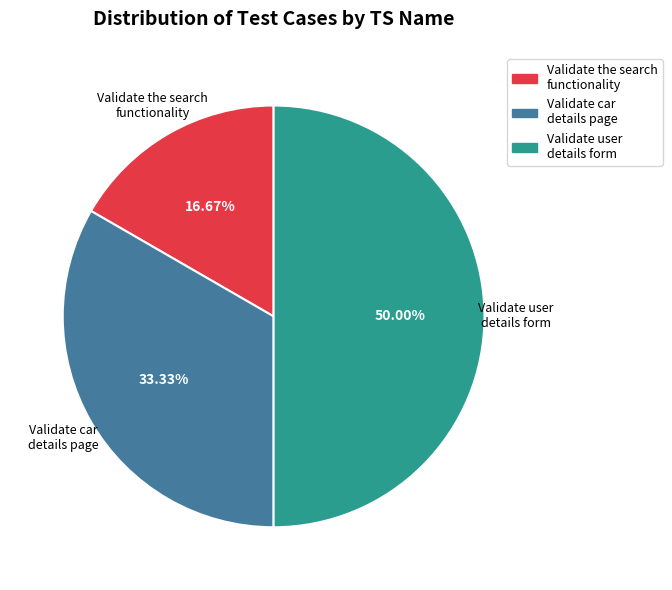

How many segments does this pie chart have?

3